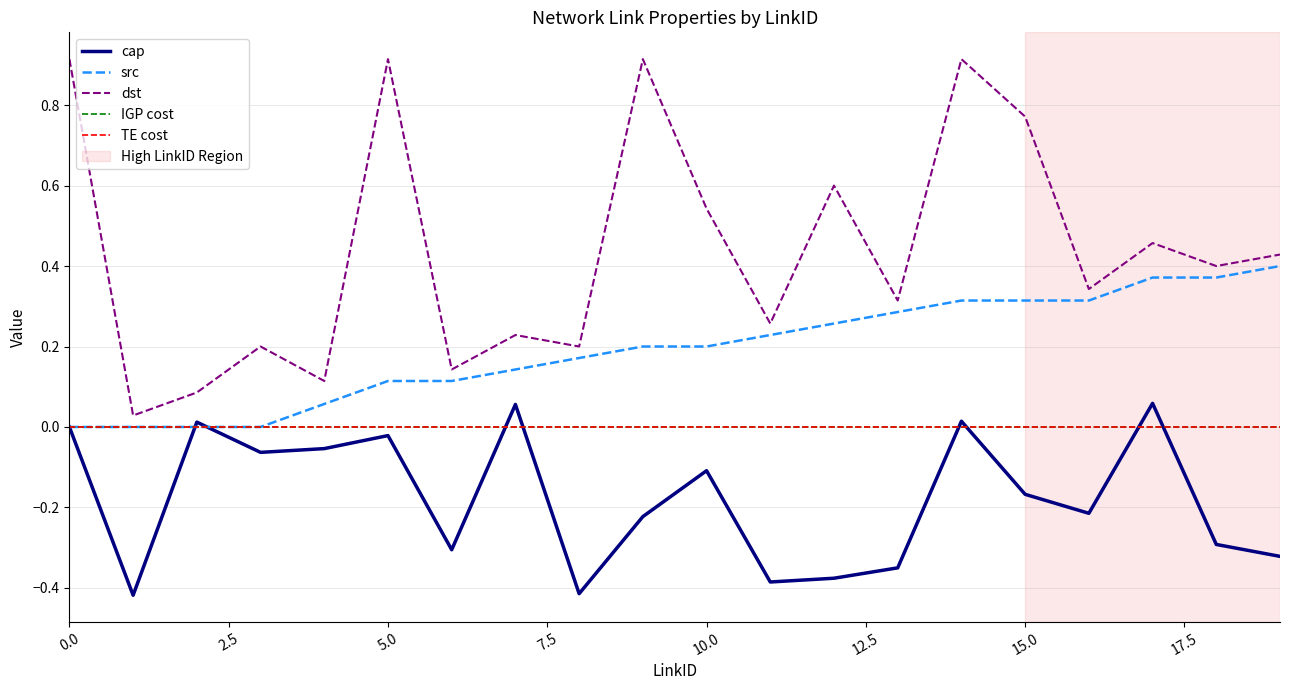

Does the chart have visible grid lines?

Yes